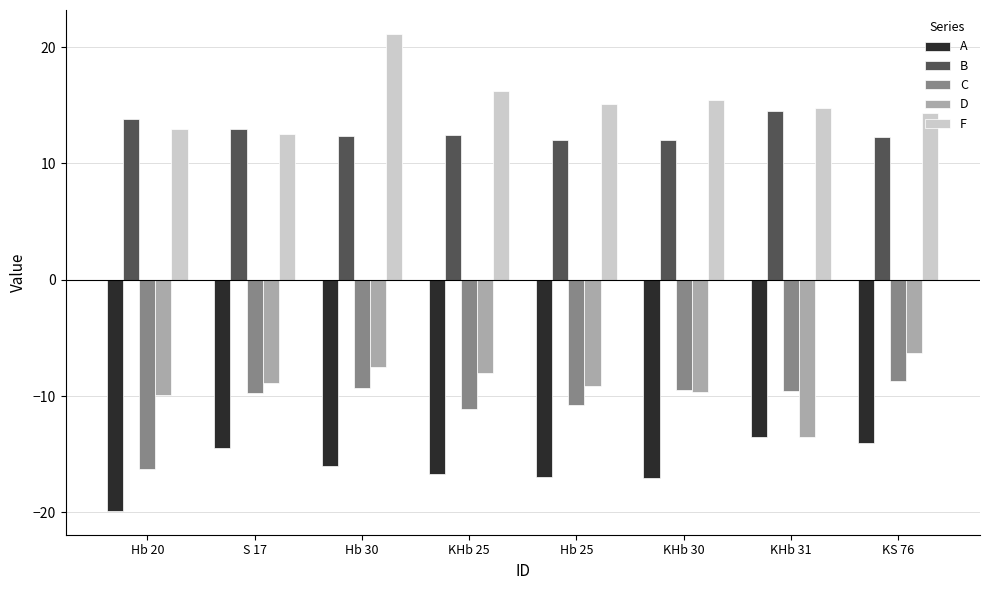

At how many categories does at least one series exceed 10?

8